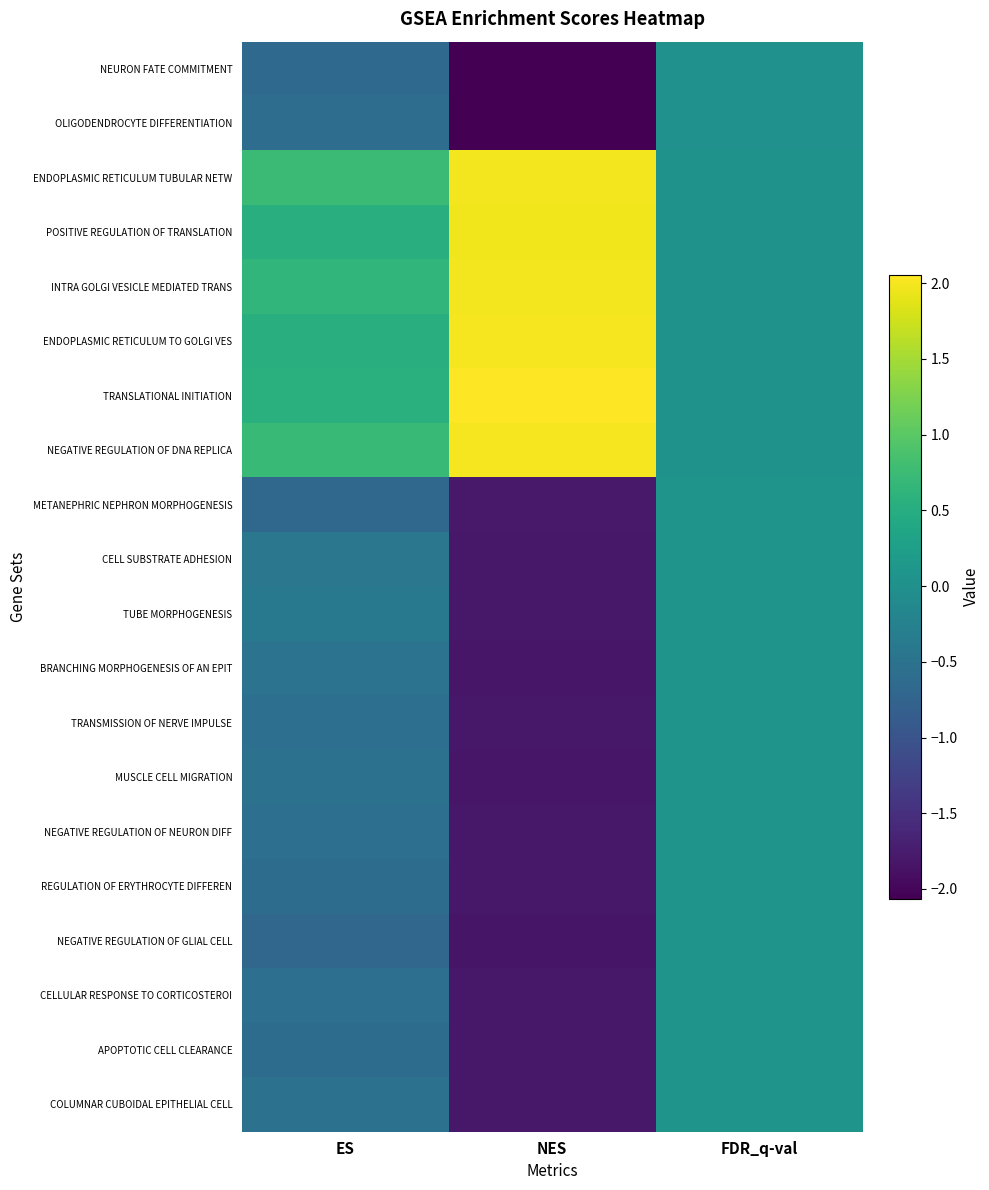

What is the maximum value shown in the chart?

2.1